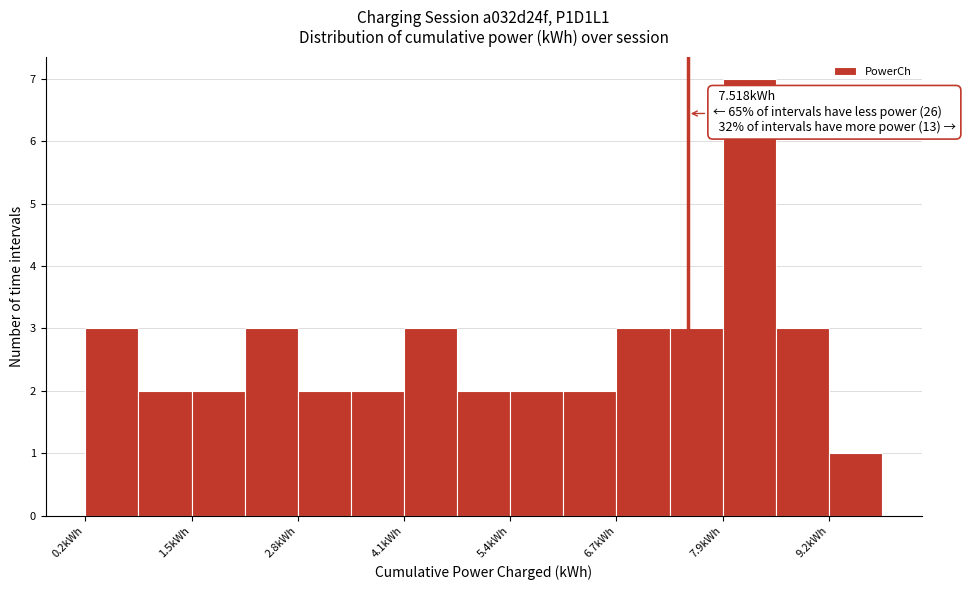

Around what value on the x-axis is the tallest bar? Give the approximate position of its centre, as read against the axis.

8.2